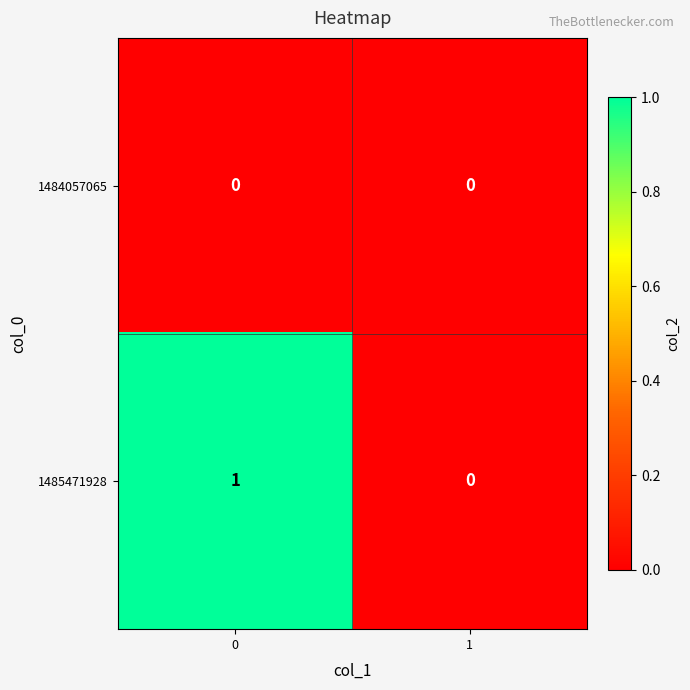

Rank the series by their average value, from lowest to highest.

1484057065, 1485471928